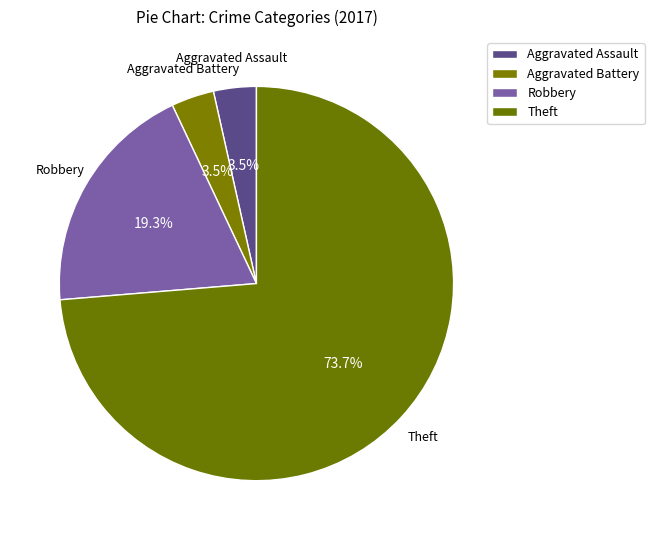

What portion of the pie excludes Theft?

26.3%